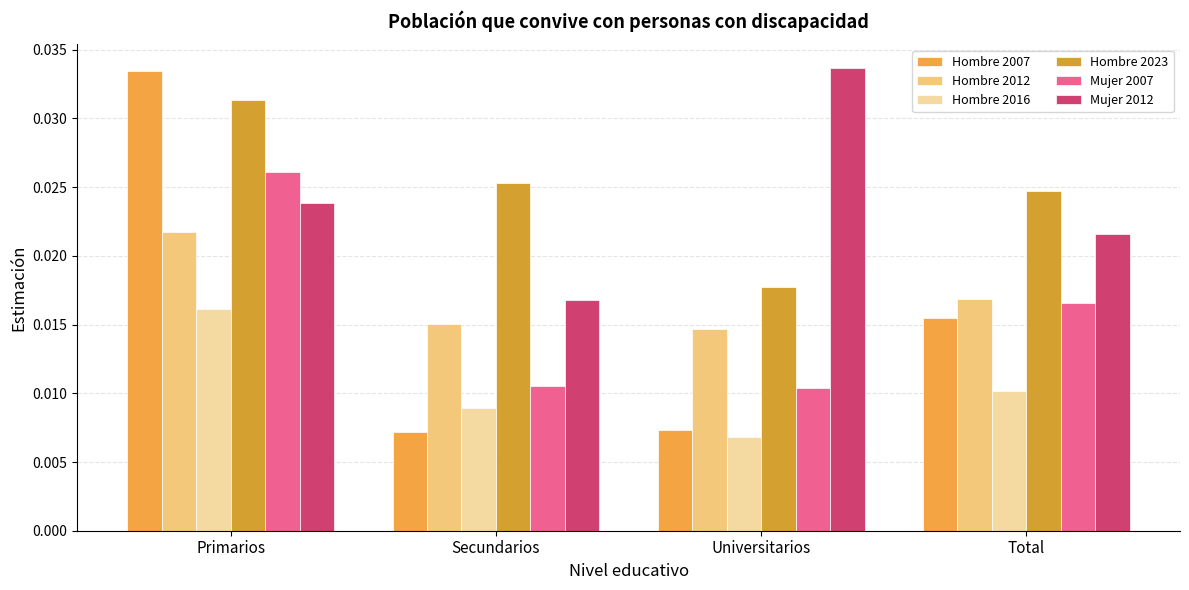

How many Hombre 2016 values are between 0 and 1?

4